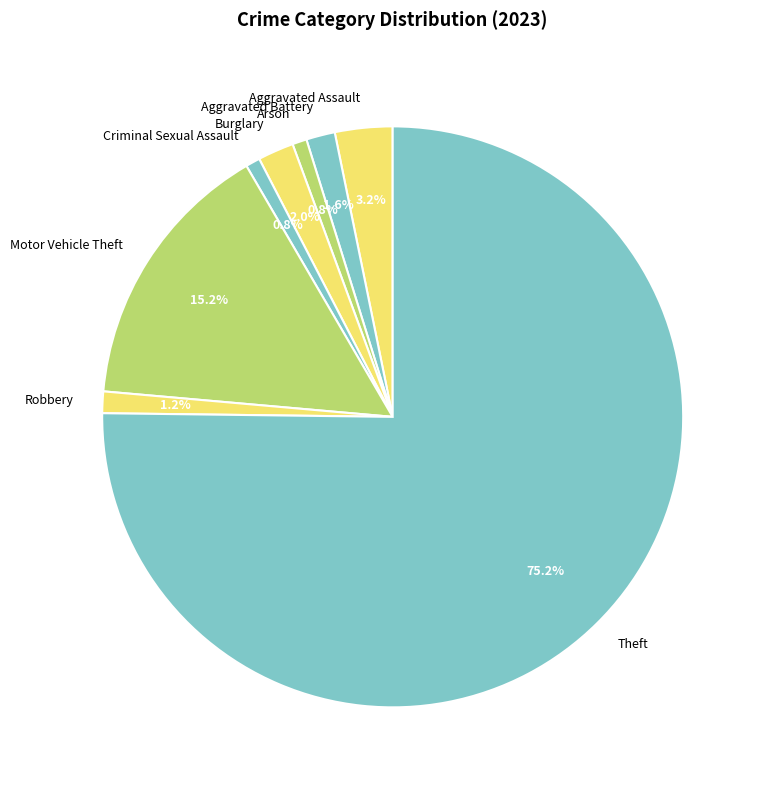

Which has a higher value, Motor Vehicle Theft or Aggravated Battery?

Motor Vehicle Theft